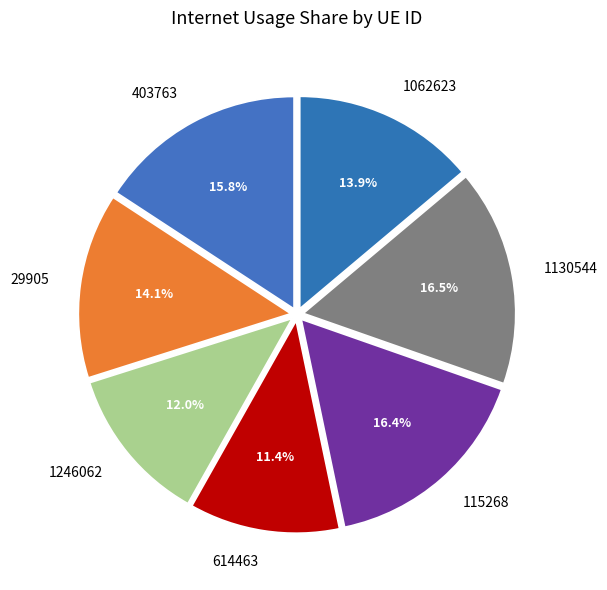

How many segments does this pie chart have?

7